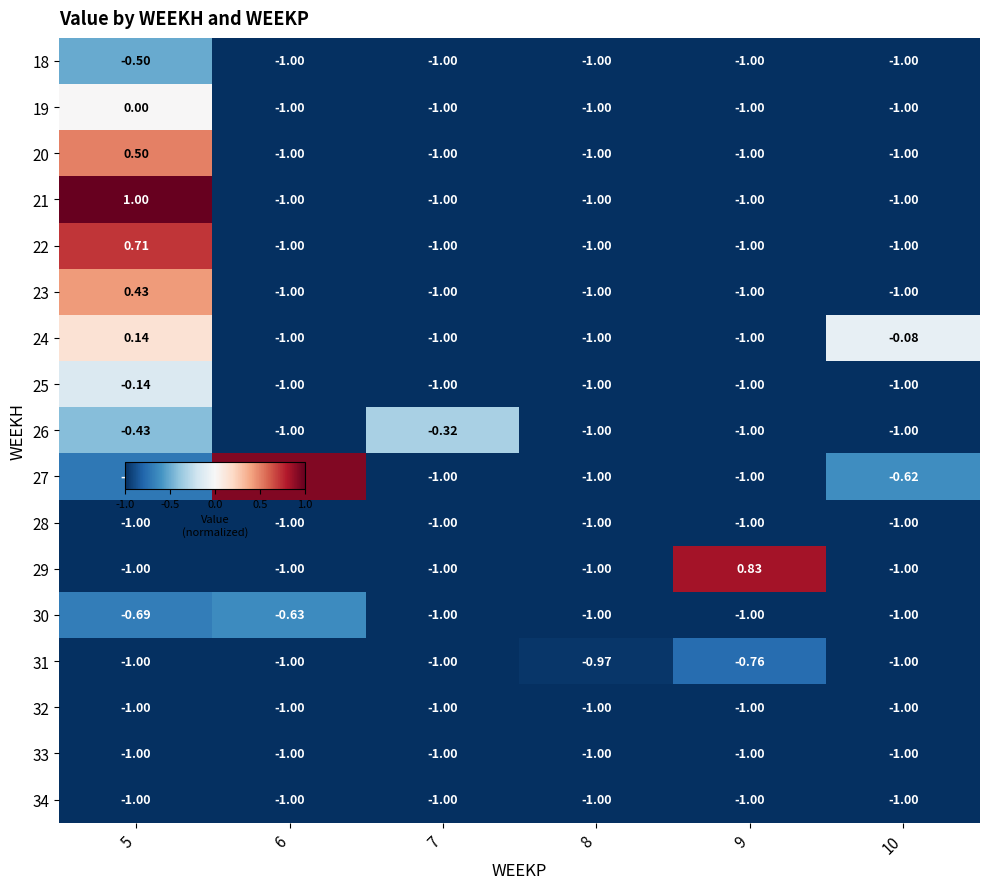

Reading left to right, list all the values displayed in this chart.

18: 5=-0.5	6=-1.0	7=-1.0	8=-1.0	9=-1.0	10=-1.0
19: 5=0.0	6=-1.0	7=-1.0	8=-1.0	9=-1.0	10=-1.0
20: 5=0.5	6=-1.0	7=-1.0	8=-1.0	9=-1.0	10=-1.0
21: 5=1.0	6=-1.0	7=-1.0	8=-1.0	9=-1.0	10=-1.0
22: 5=0.7	6=-1.0	7=-1.0	8=-1.0	9=-1.0	10=-1.0
23: 5=0.4	6=-1.0	7=-1.0	8=-1.0	9=-1.0	10=-1.0
24: 5=0.1	6=-1.0	7=-1.0	8=-1.0	9=-1.0	10=-0.1
25: 5=-0.1	6=-1.0	7=-1.0	8=-1.0	9=-1.0	10=-1.0
26: 5=-0.4	6=-1.0	7=-0.3	8=-1.0	9=-1.0	10=-1.0
27: 5=-0.7	6=0.9	7=-1.0	8=-1.0	9=-1.0	10=-0.6
28: 5=-1.0	6=-1.0	7=-1.0	8=-1.0	9=-1.0	10=-1.0
29: 5=-1.0	6=-1.0	7=-1.0	8=-1.0	9=0.8	10=-1.0
30: 5=-0.7	6=-0.6	7=-1.0	8=-1.0	9=-1.0	10=-1.0
31: 5=-1.0	6=-1.0	7=-1.0	8=-1.0	9=-0.8	10=-1.0
32: 5=-1.0	6=-1.0	7=-1.0	8=-1.0	9=-1.0	10=-1.0
33: 5=-1.0	6=-1.0	7=-1.0	8=-1.0	9=-1.0	10=-1.0
34: 5=-1.0	6=-1.0	7=-1.0	8=-1.0	9=-1.0	10=-1.0